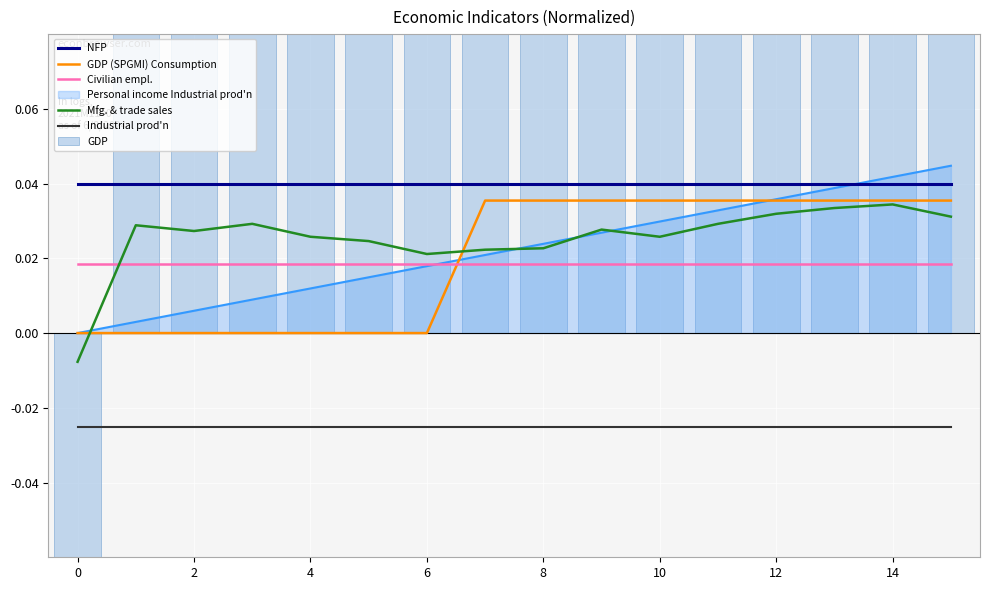

True or false: Mfg. & trade sales has a value of 0.0 at 13.

False